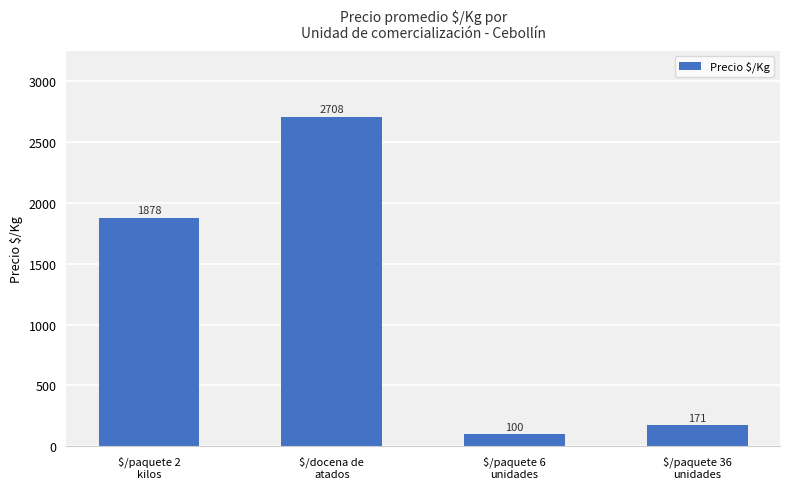

Between $/paquete 36
unidades and $/docena de
atados, which is larger?

$/docena de
atados